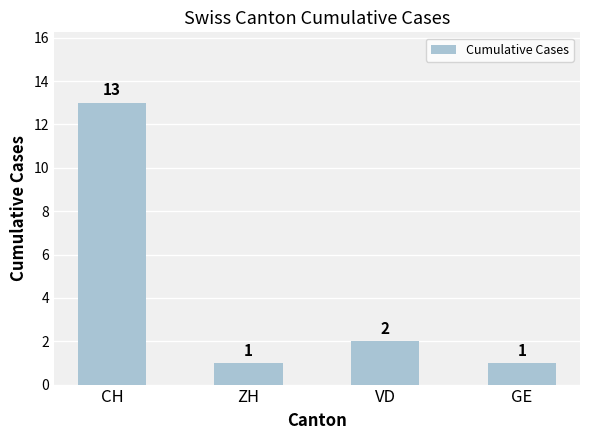

The value at CH is 13. True or false?

True